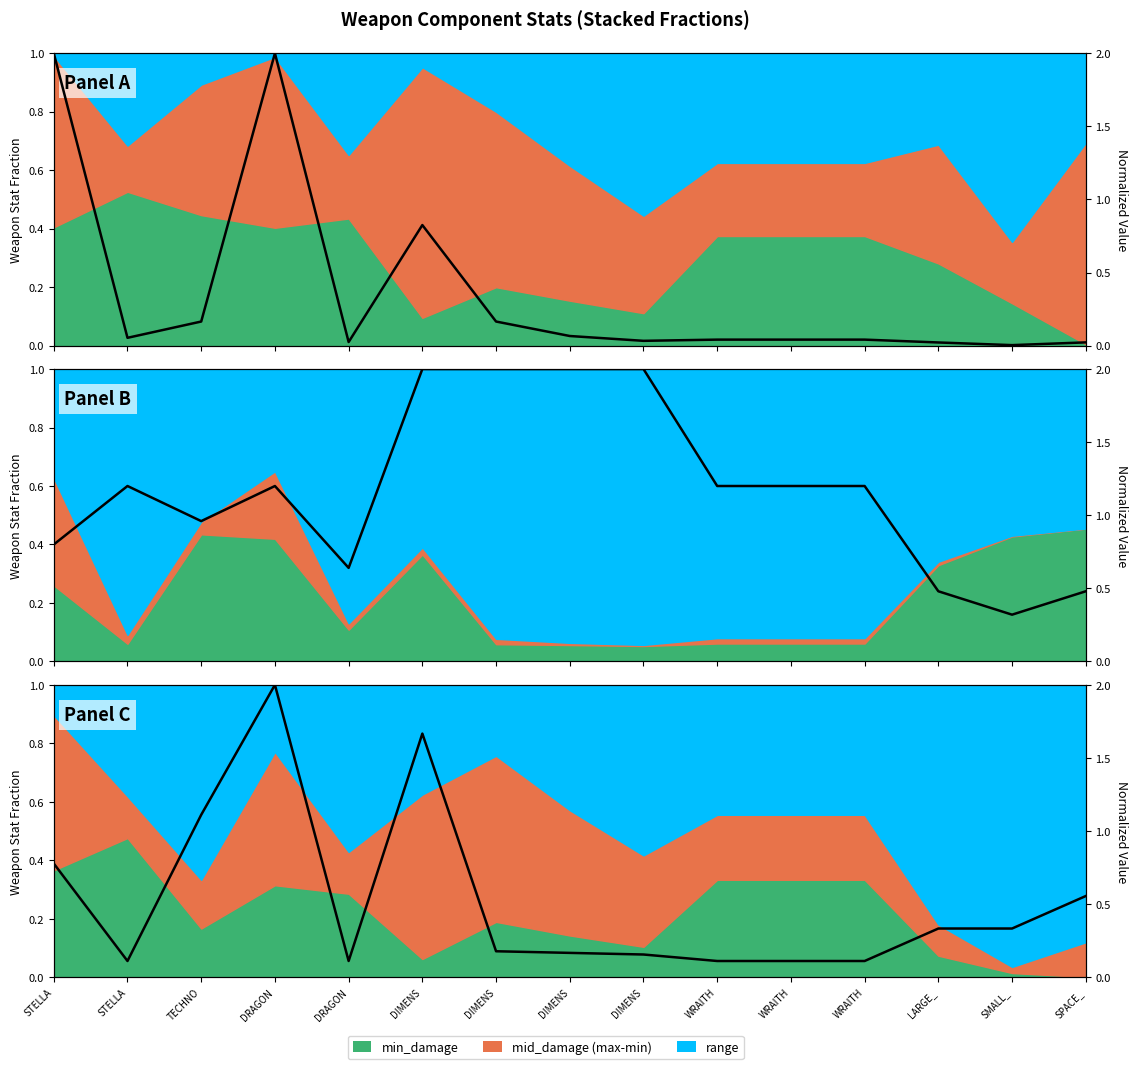

Which has a higher value, STELLA or SMALL_?

STELLA